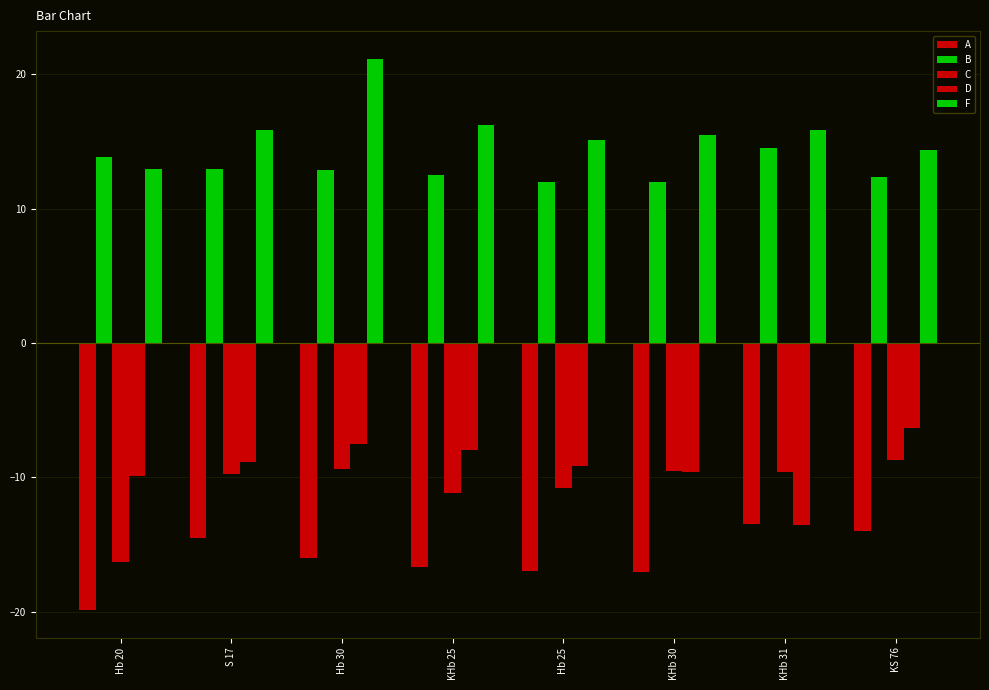

At which label is C closest to -12?

KHb 25